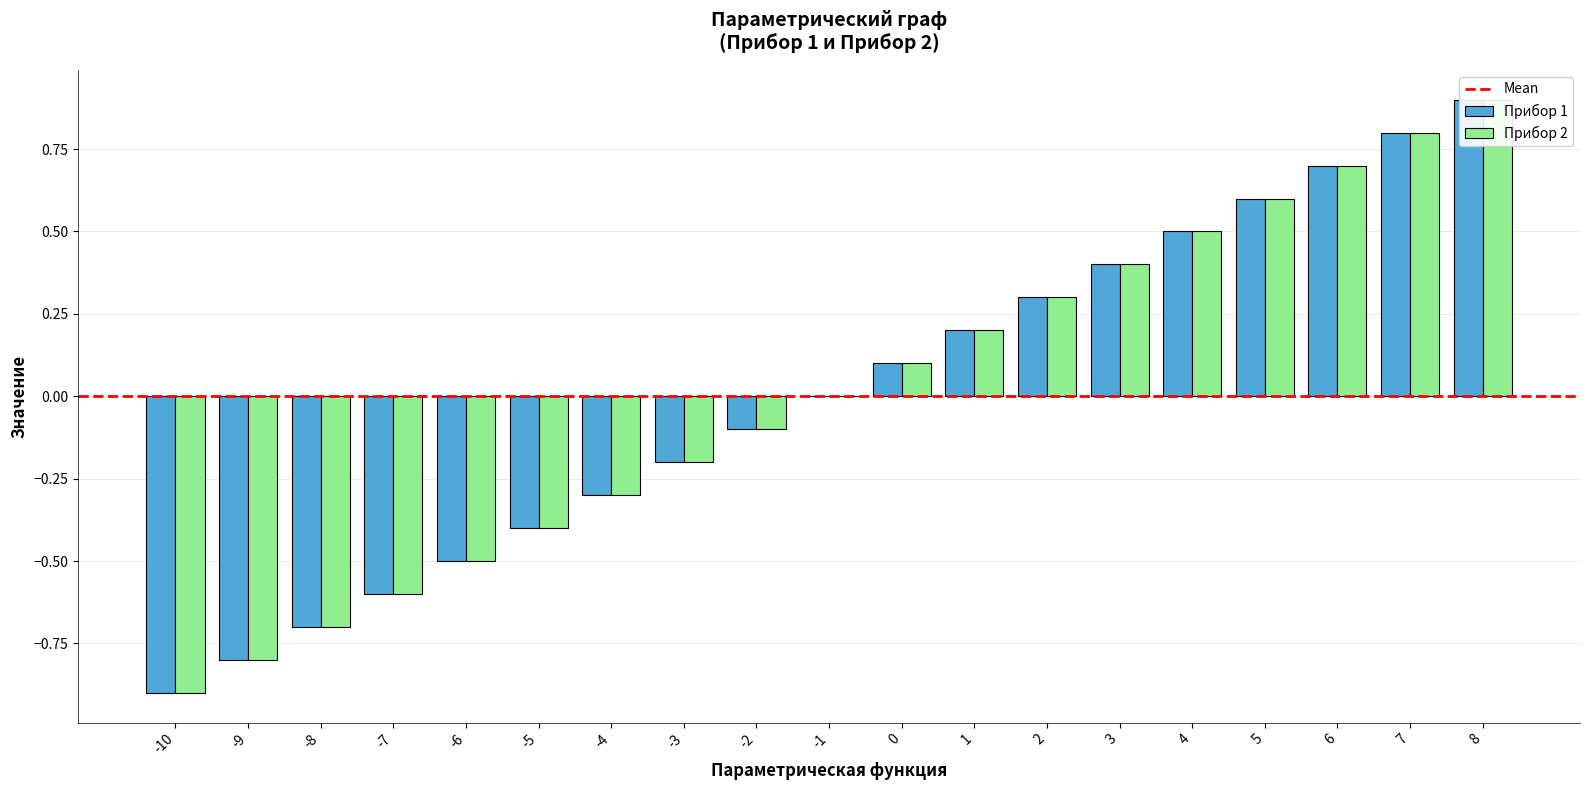

What is the value of the Прибор 2 bar at the 18th from the left?

0.8